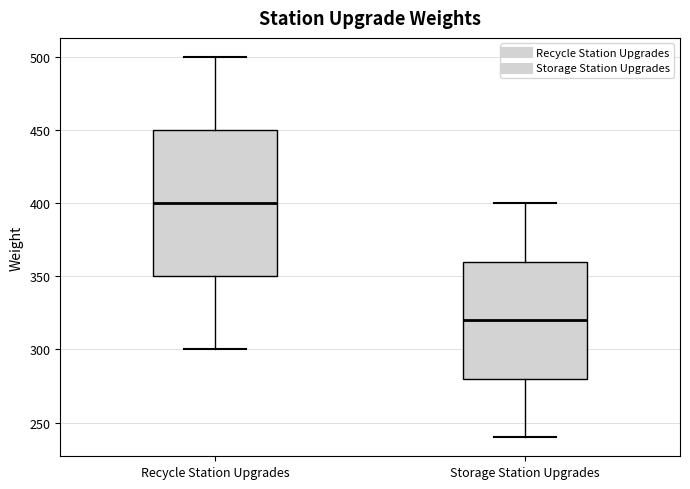

Comparing the boxes themselves (not the whiskers), which one is the tallest?

Recycle Station Upgrades